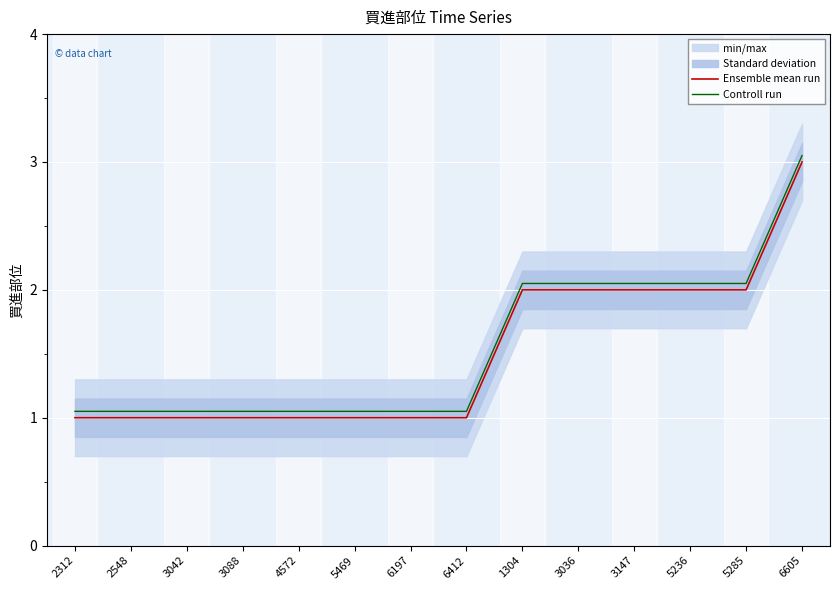

What is the total value across all series at 6412?

2.0